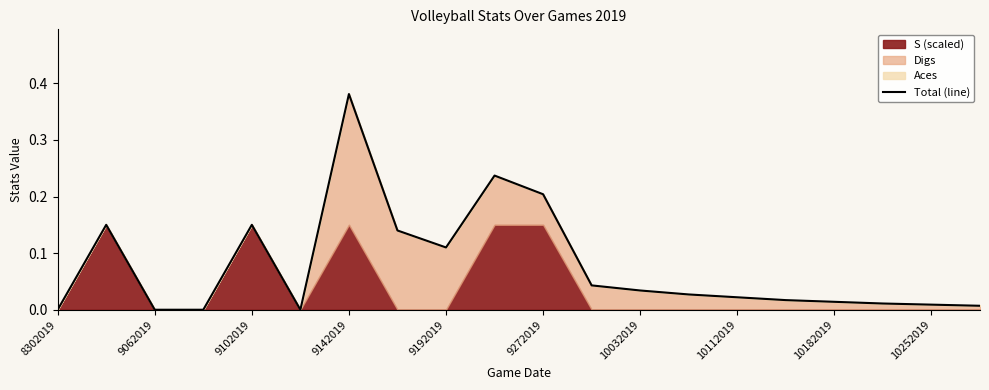

How many lines are shown in the chart?

1